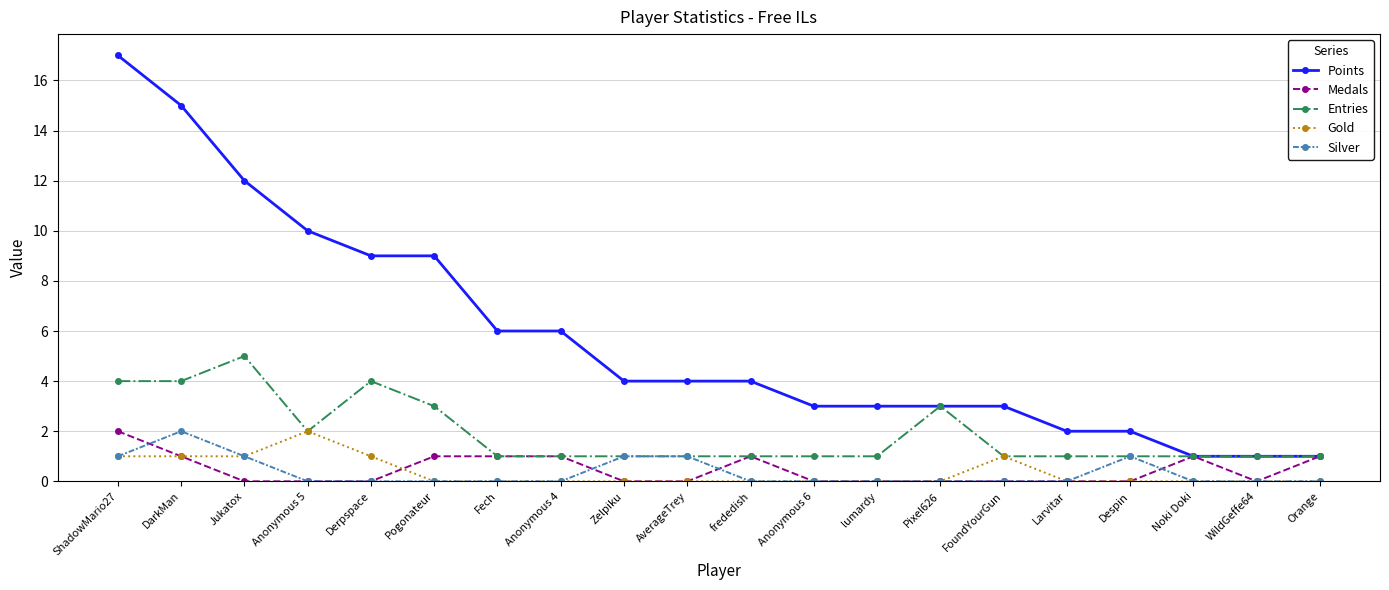

Is the value of Entries at WildGeffe64 greater than the value of Gold at Despin?

Yes